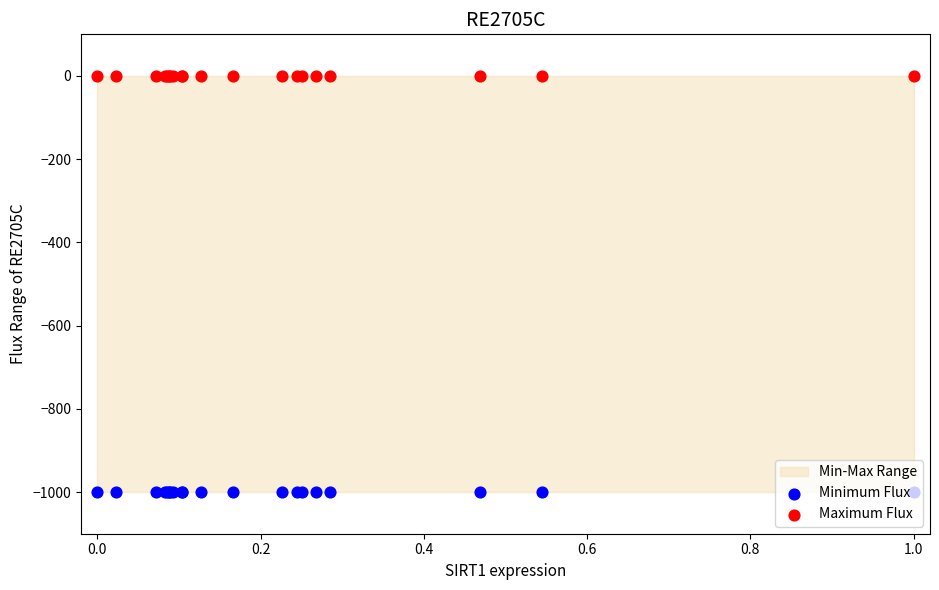

Which series reaches the minimum Y coordinate?

Minimum Flux